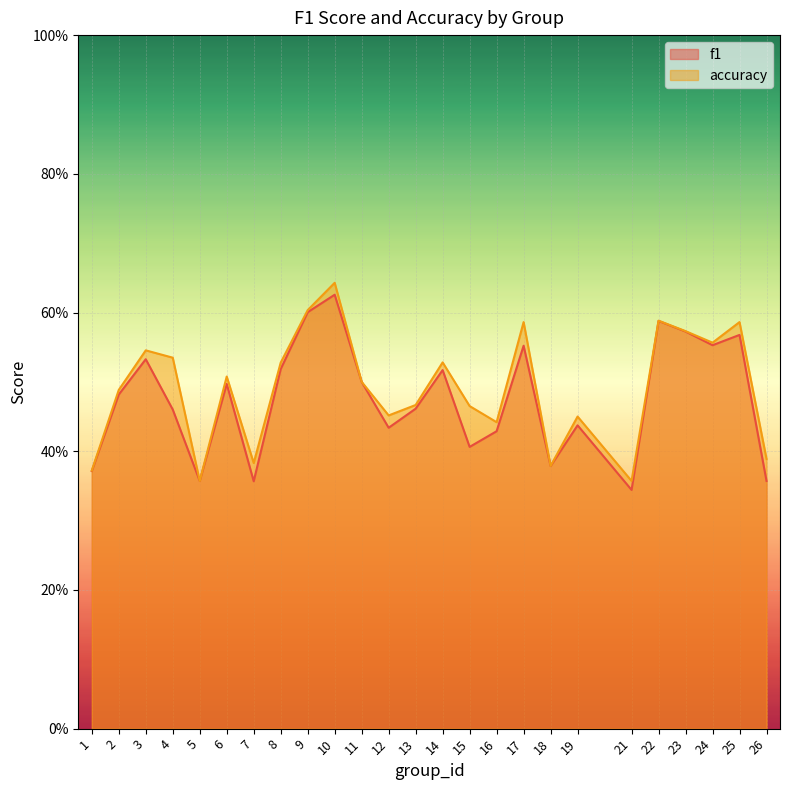

What is the lowest value of the accuracy series?

0.4